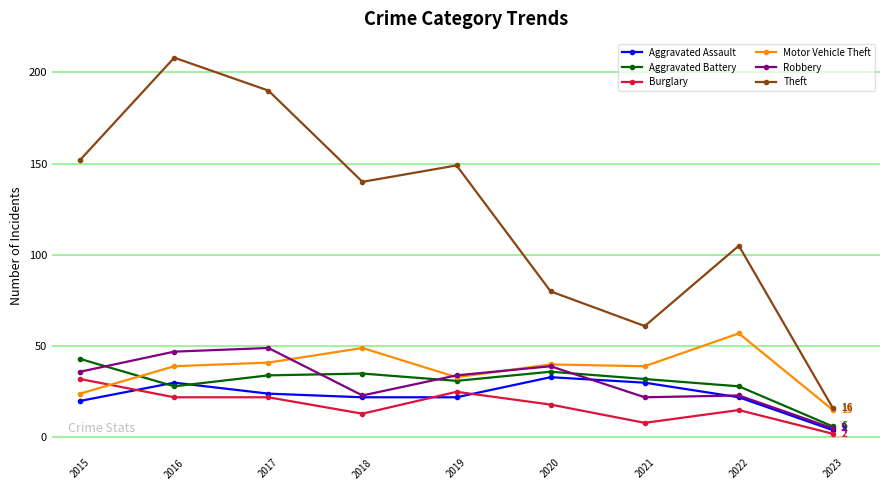

What is the difference between the highest and lowest values at 2015?

132